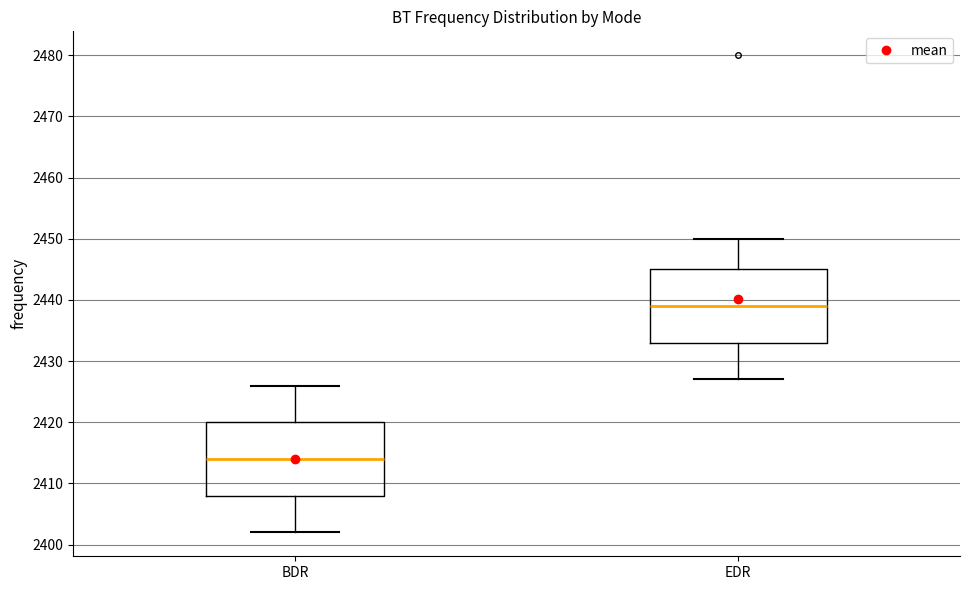

Reading left to right, read every box against the y-axis: the position of its median line, the range the box covers, and the ends of its whiskers. The values are not printed on the chart, so give them approximately, as read against the axis.

BDR: median 2414, box 2408 to 2420, whiskers 2402 to 2426
EDR: median 2439, box 2433 to 2445, whiskers 2427 to 2450